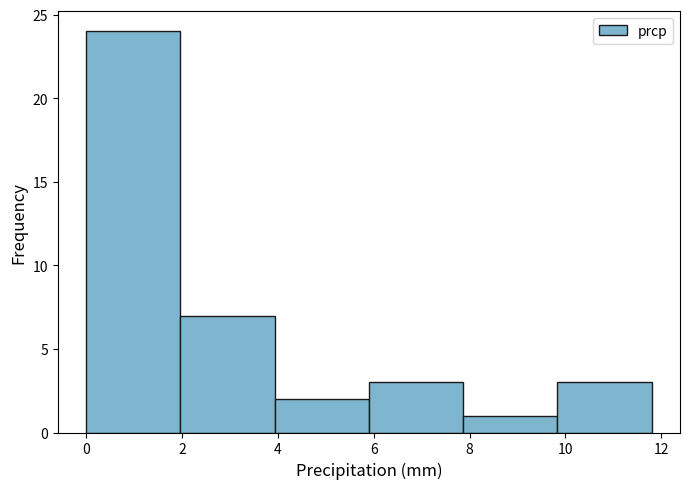

Reading left to right, list every bar in this chart as the range it spans on the x-axis followed by its height. Neither the bar edges nor the heights are printed on the chart, so give them approximately, as read against the axes.

0.0 to 2.0: 24
2.0 to 4.0: 7
4.0 to 6.0: 2
6.0 to 7.8: 3
7.8 to 9.8: 1
9.8 to 11.8: 3